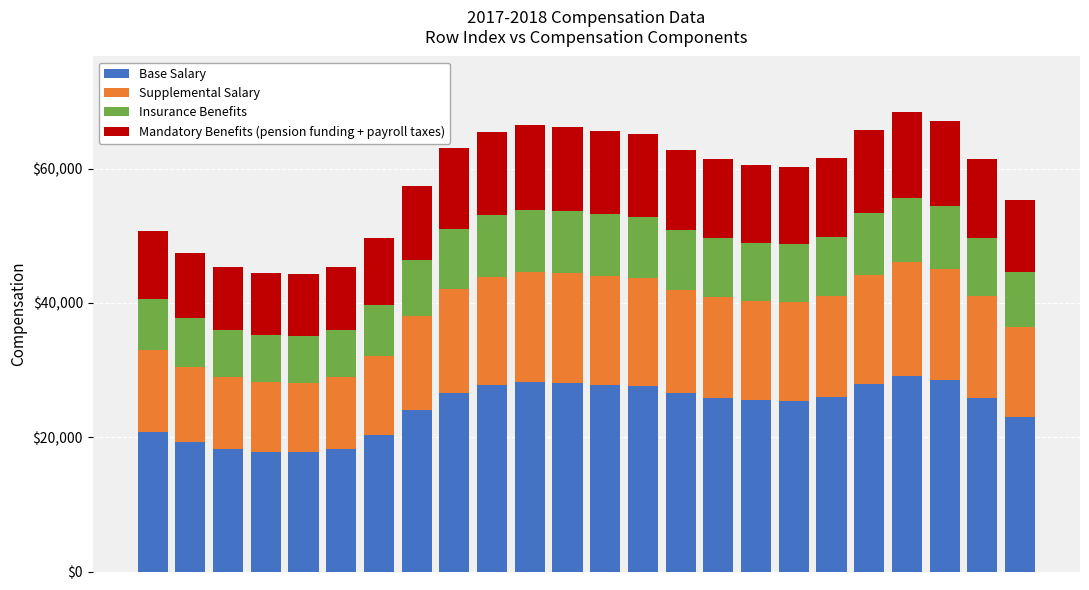

What is the sum of all Base Salary values?

586120